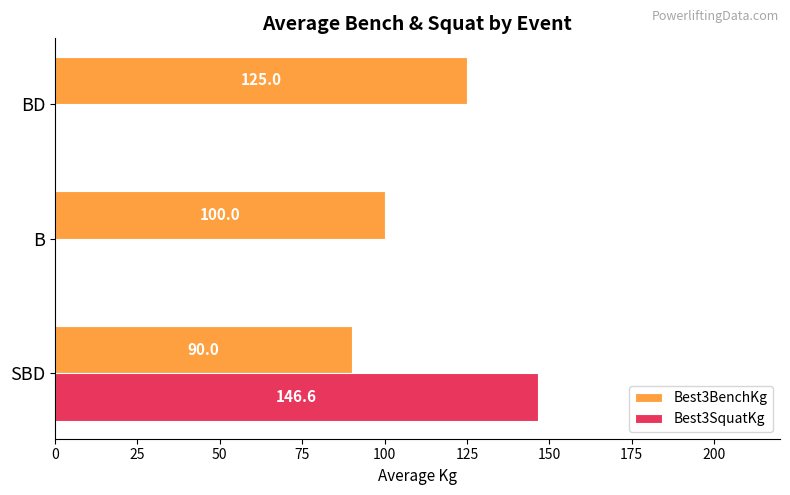

Which label corresponds to the largest value in the chart?

SBD